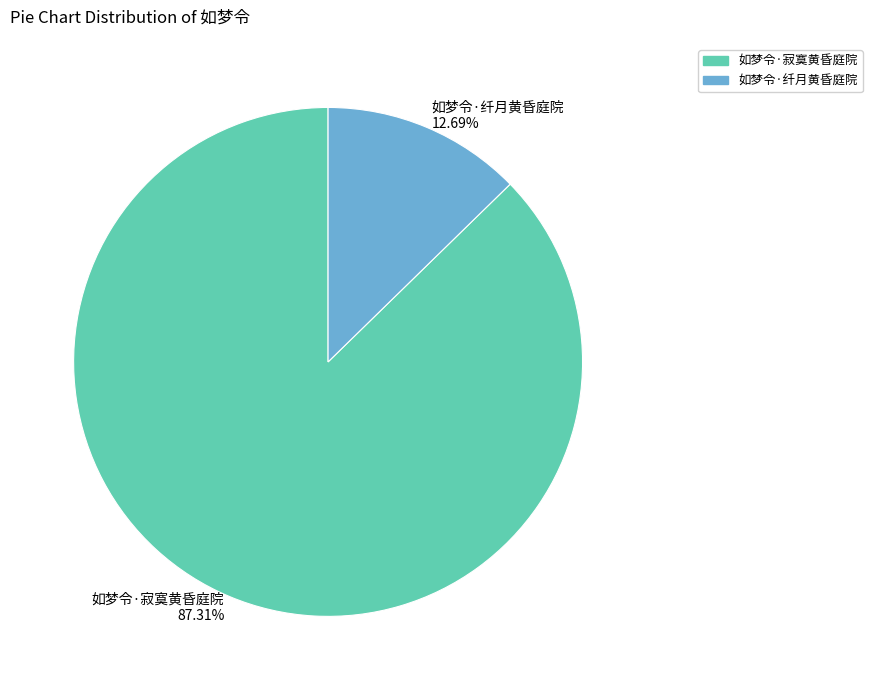

Which category has the smallest portion of the pie?

如梦令·纤月黄昏庭院